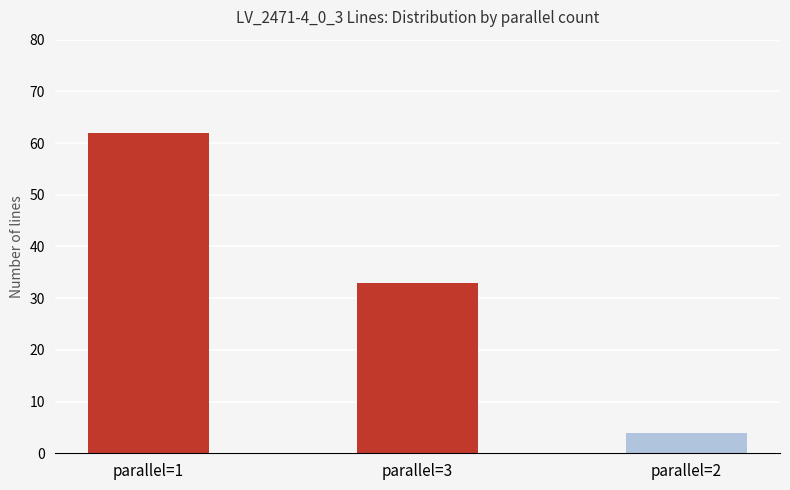

What is the ratio of the value at parallel=1 to the value at parallel=2?

15.5